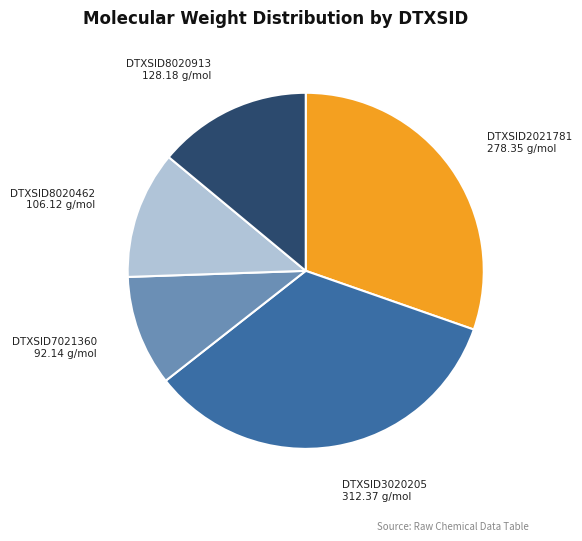

Is there a majority slice in this chart?

No